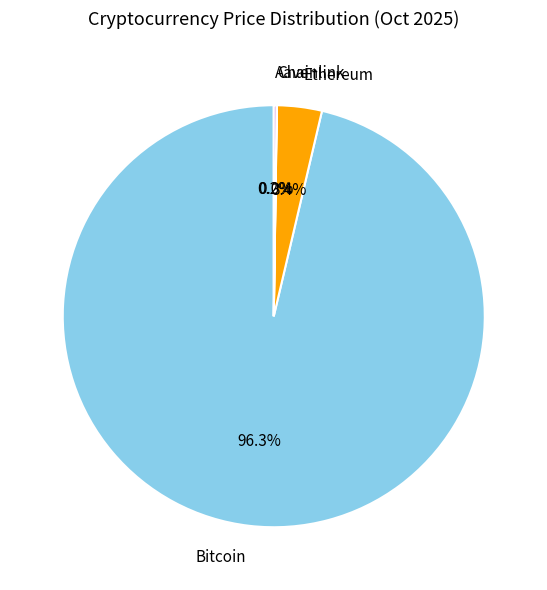

Which category has the biggest portion of the pie?

Bitcoin